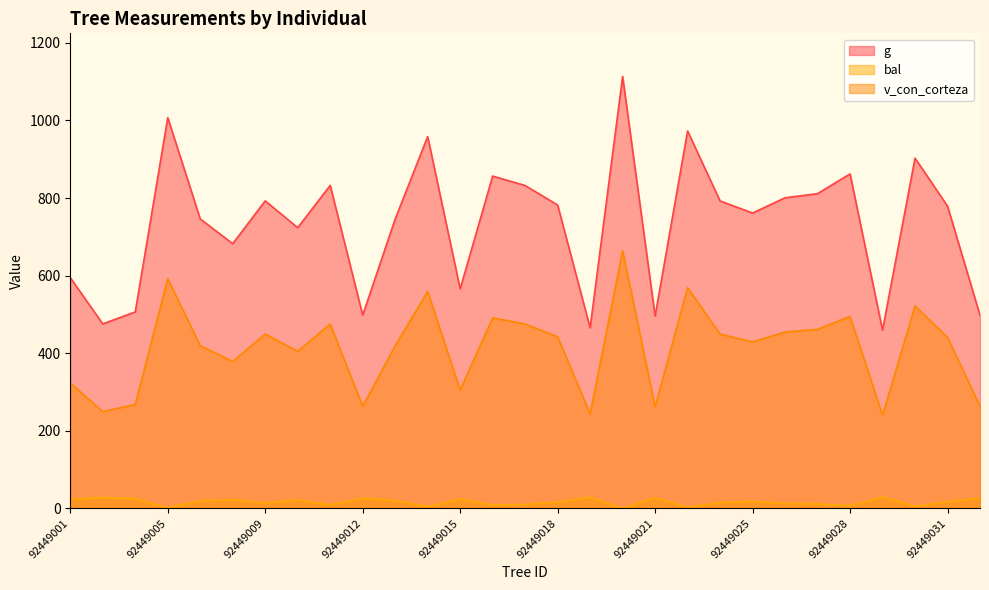

Where is v_con_corteza nearest to the value 452?

92449009